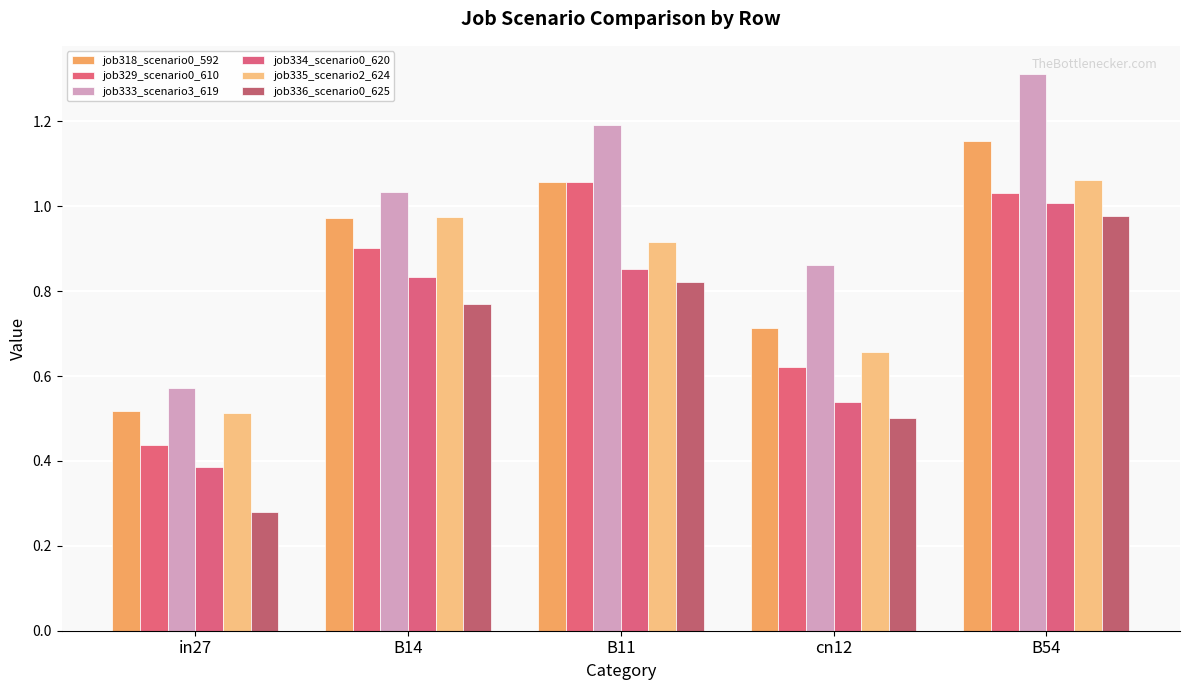

Count the number of data series in this chart.

6